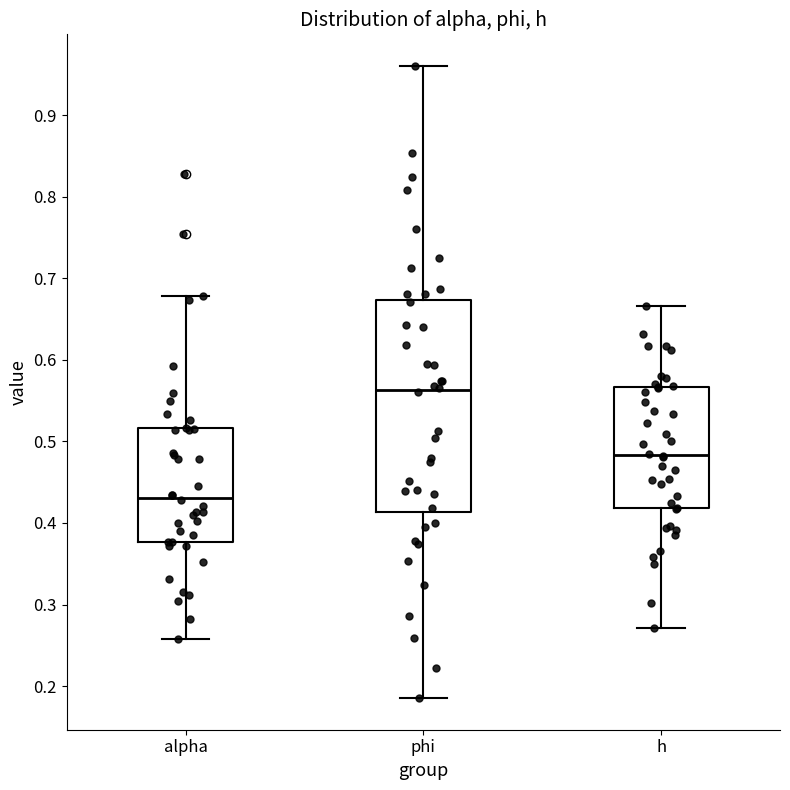

Reading left to right, read every box against the y-axis: the position of its median line, the range the box covers, and the ends of its whiskers. The values are not printed on the chart, so give them approximately, as read against the axis.

alpha: median 0.43, box 0.38 to 0.52, whiskers 0.26 to 0.68
phi: median 0.56, box 0.41 to 0.67, whiskers 0.19 to 0.96
h: median 0.48, box 0.42 to 0.57, whiskers 0.27 to 0.67